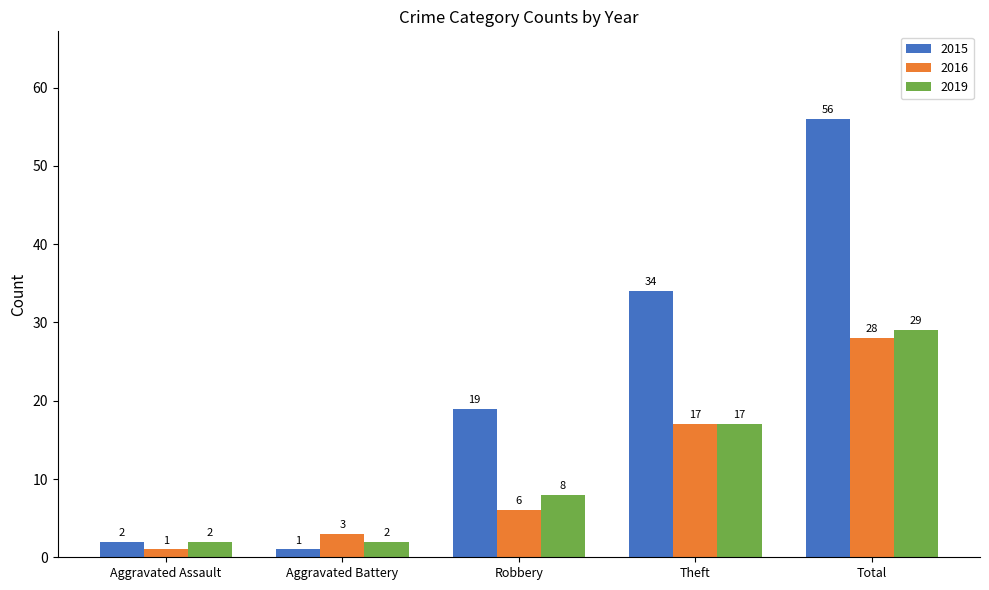

What is the label of the 4th bar from the left?

Theft